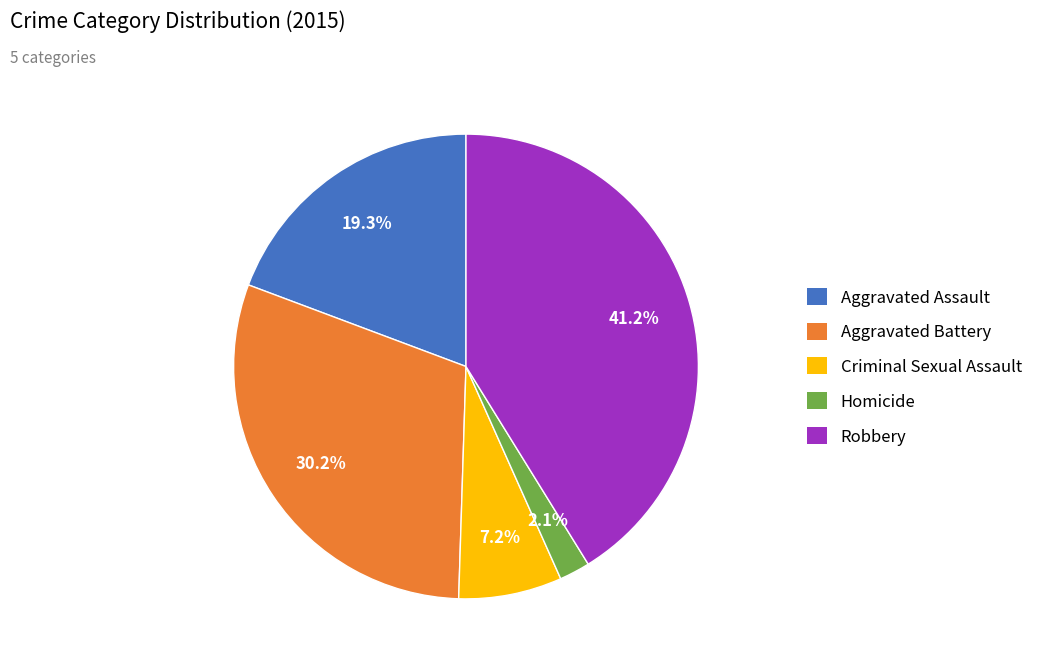

To the nearest percent, what is the average slice percentage?

20%